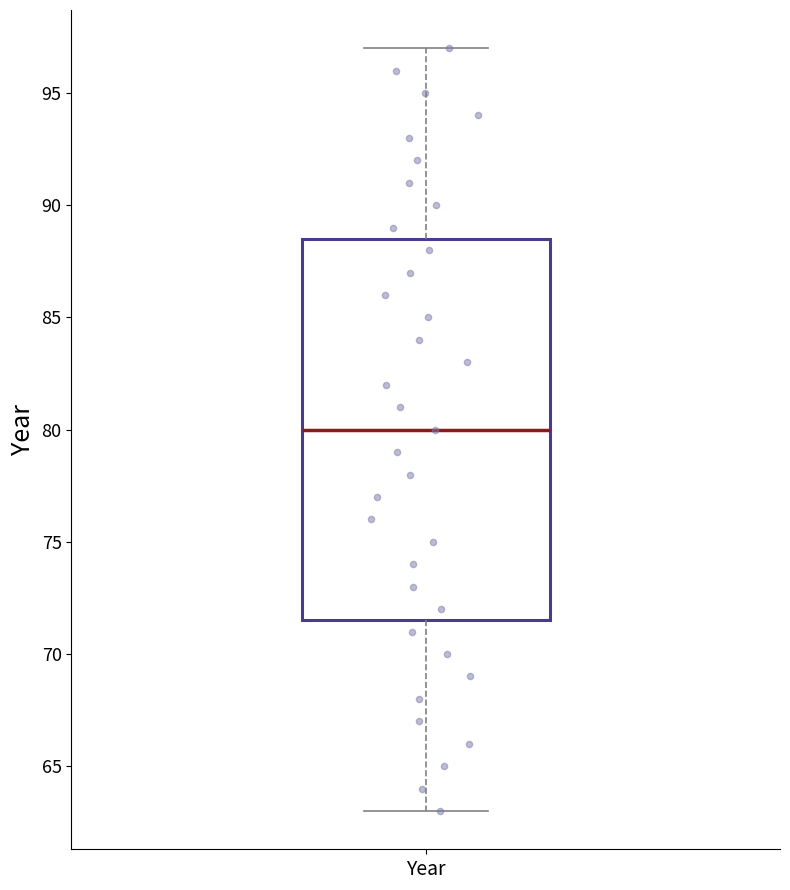

Where does the median line of the box for Year sit on the y-axis? The values are not printed on the chart, so give them approximately, as read against the axis.

80.0